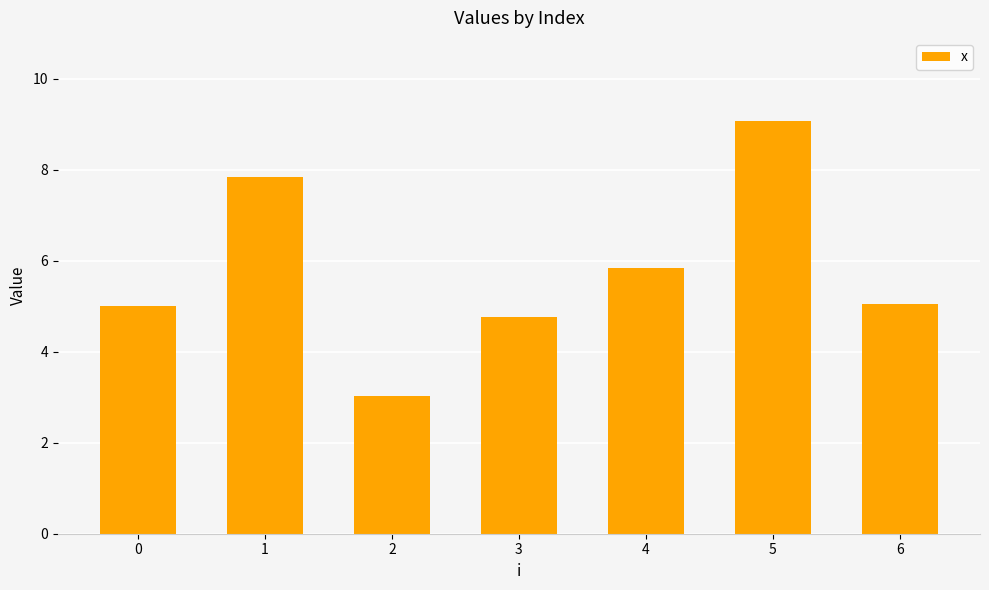

How many values are between 4 and 7?

4